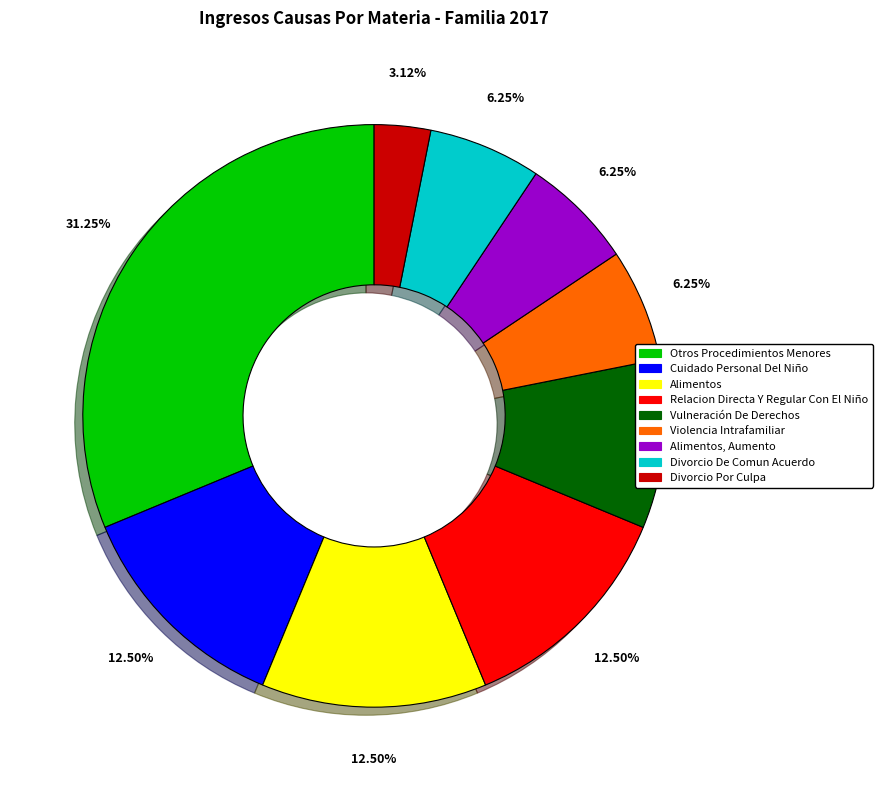

Is there any slice that represents more than half of the pie?

No